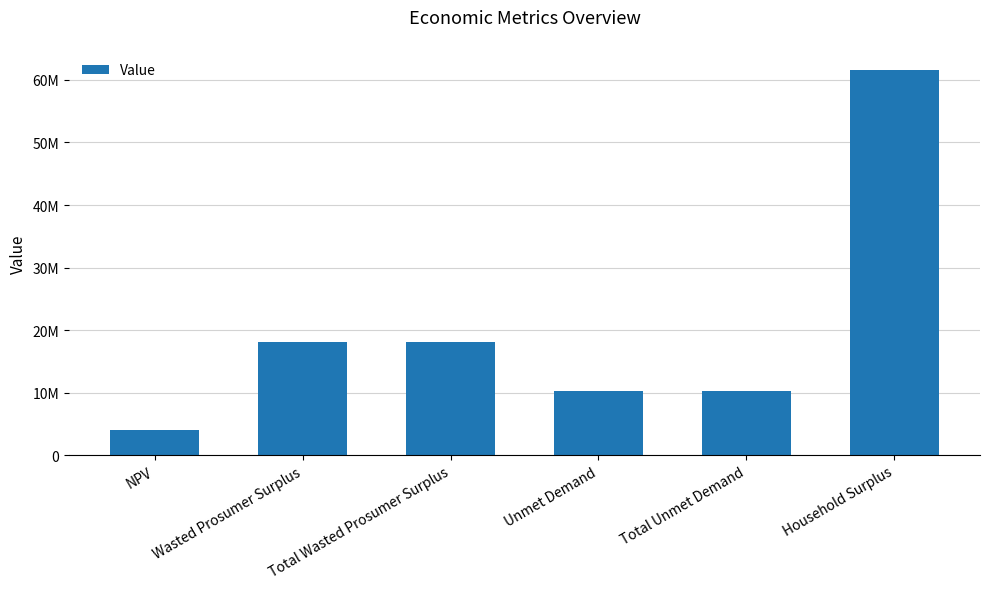

Are the bars horizontal?

No